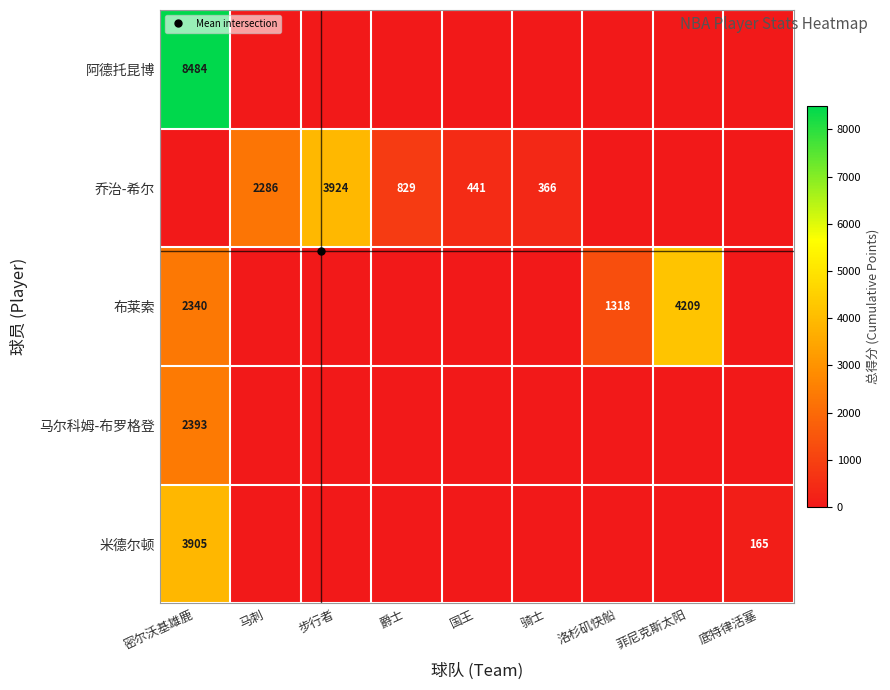

How many distinct data groups are displayed?

5